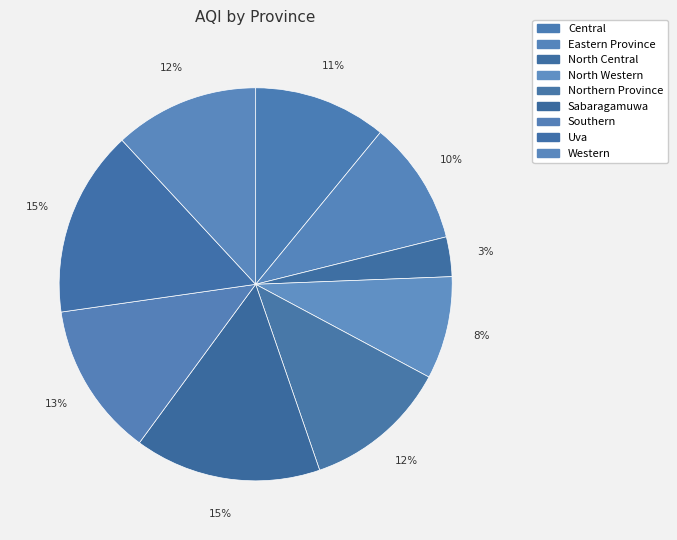

True or false: Northern Province accounts for 12% of the total.

True